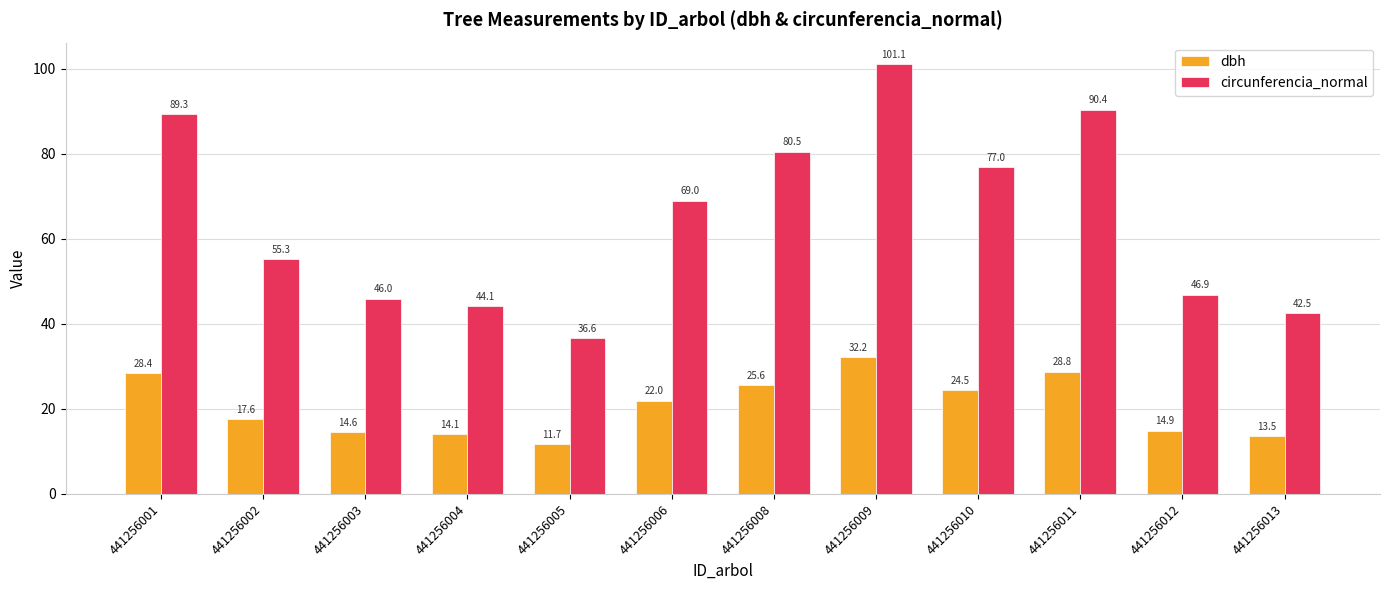

What is the minimum value shown in the chart?

11.7